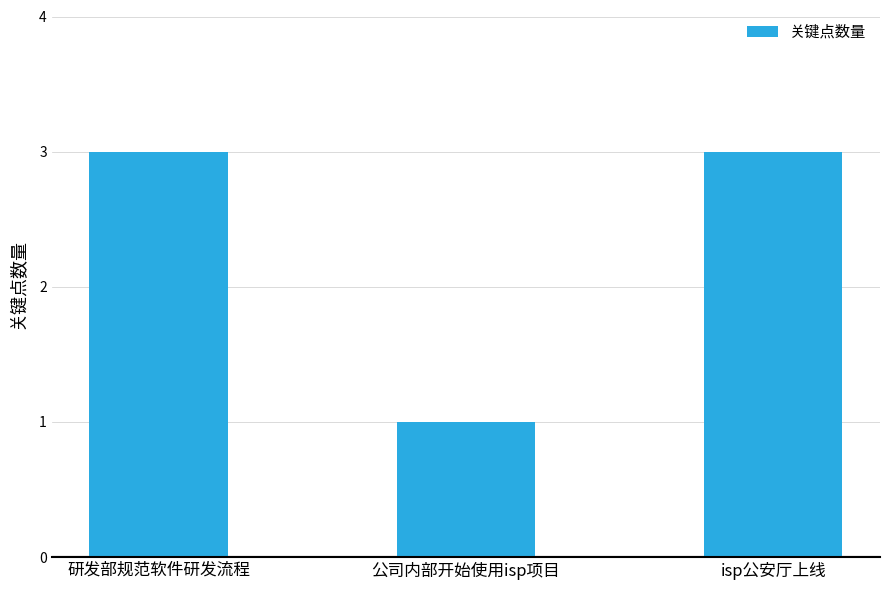

Approximately how many times larger is the value at 研发部规范软件研发流程 compared to 公司内部开始使用isp项目?

3.0